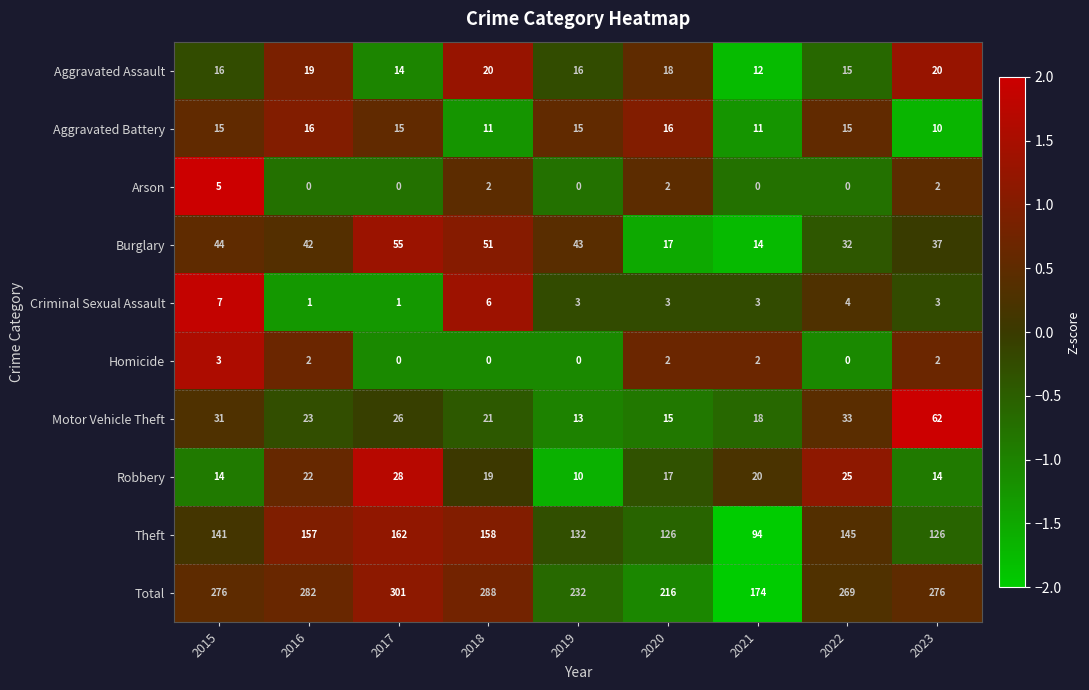

What is the lowest value of the Theft series?

94